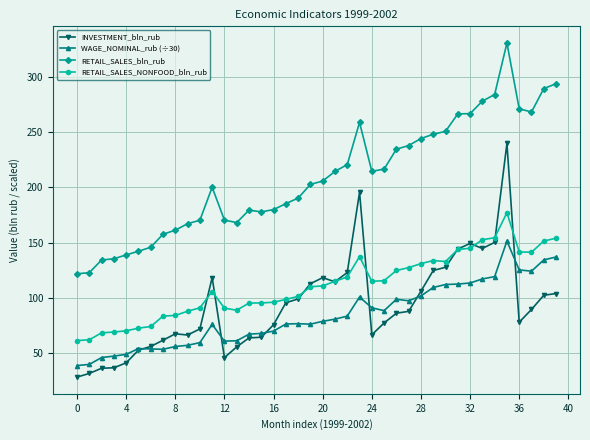

What is the sum of all RETAIL_SALES_bln_rub values?

8341.3